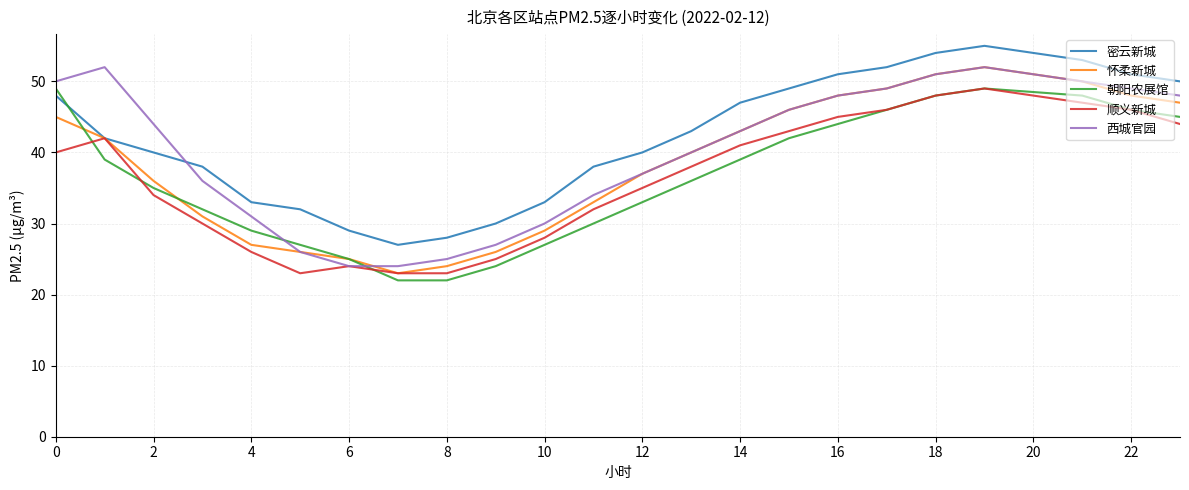

How many intersections are there between 密云新城 and 朝阳农展馆?

1